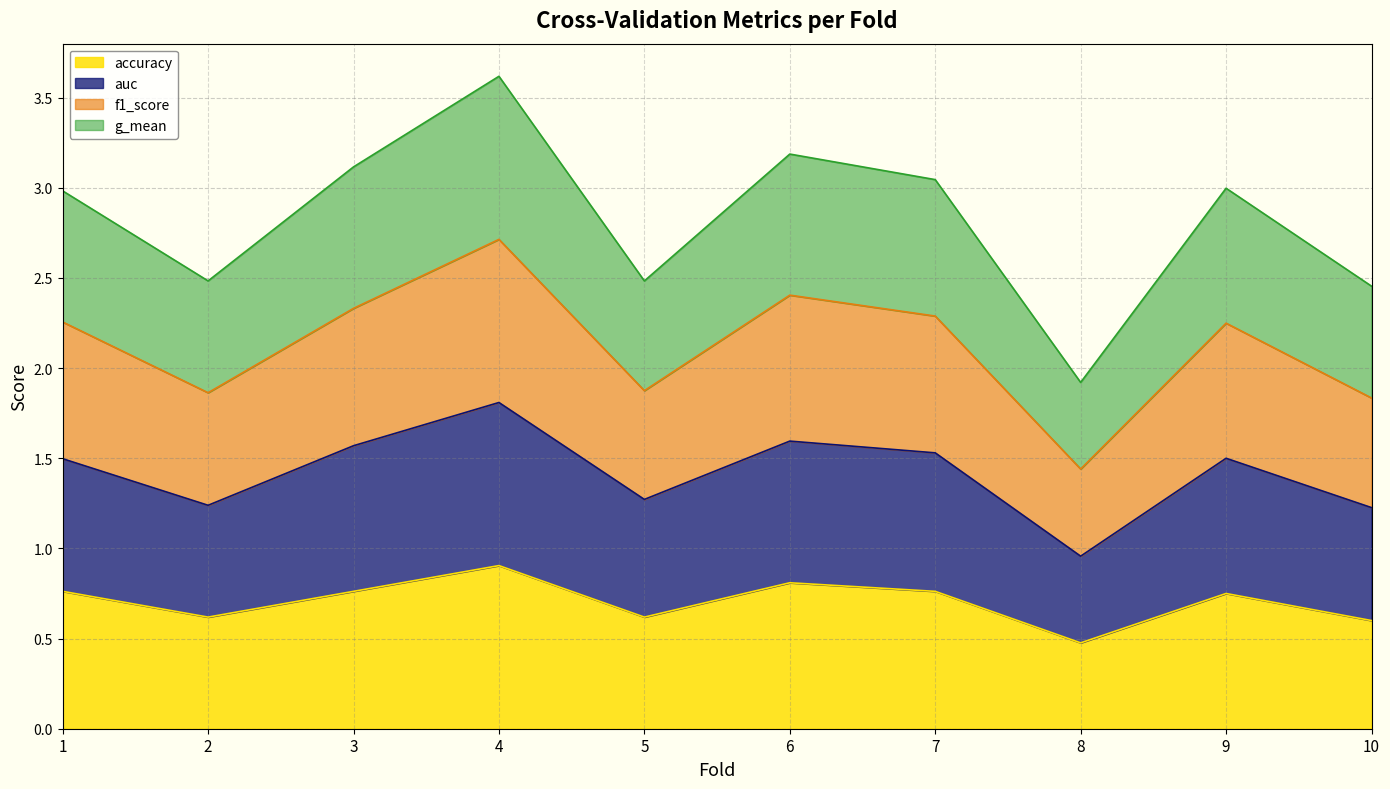

Where does the f1_score series first go above 2?

1